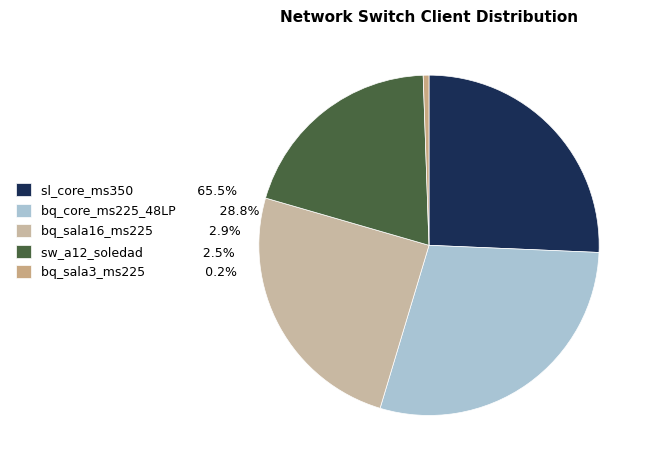

To the nearest percent, what portion does sw_a12_soledad represent?

20%